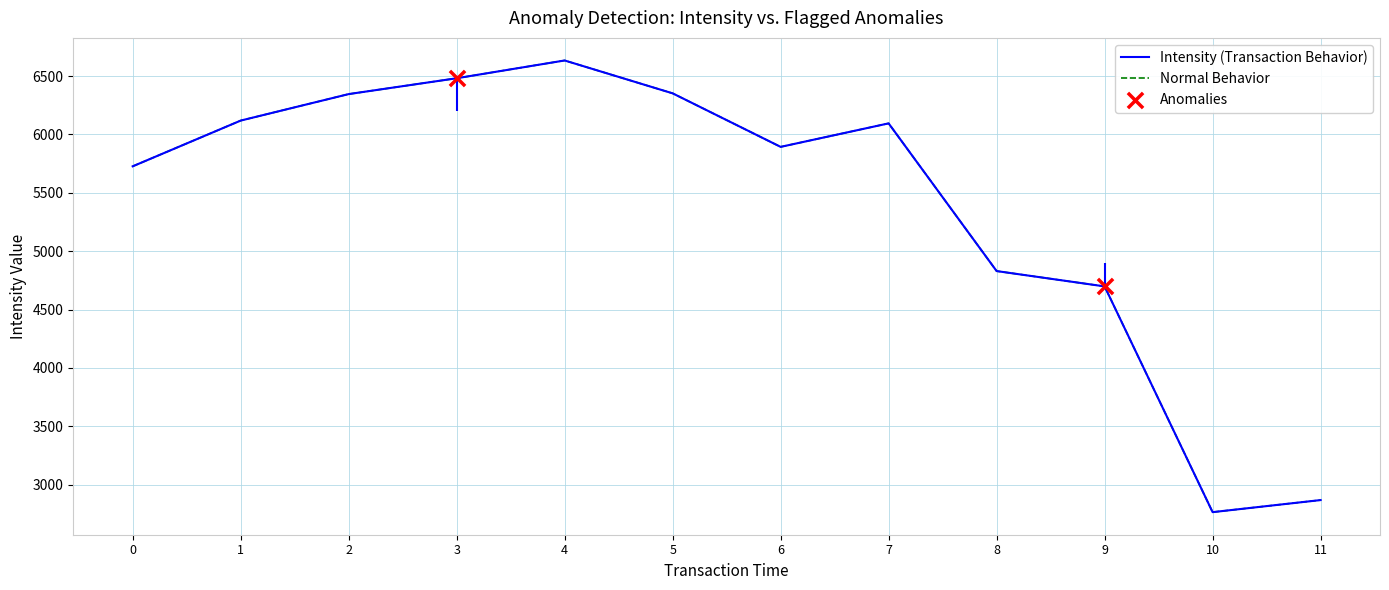

At how many categories does at least one series exceed 5467?

8